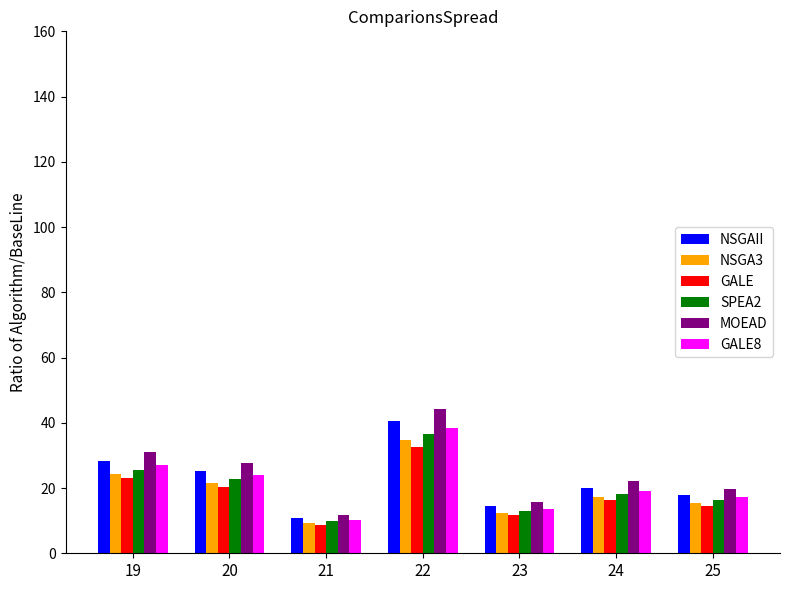

How many bars are there in total?

42